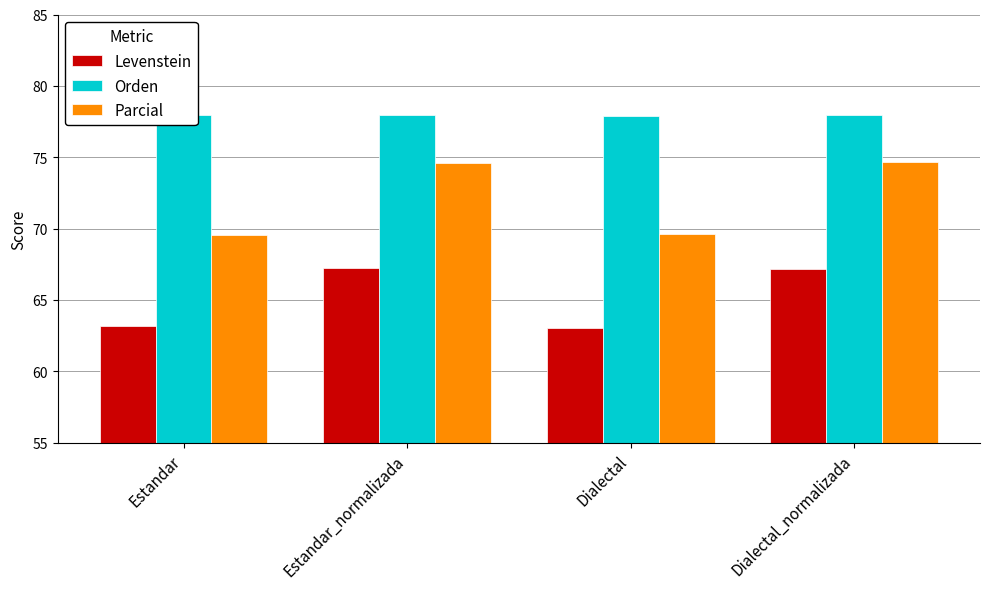

What is the value of the Levenstein bar at the 4th from the left?

67.1